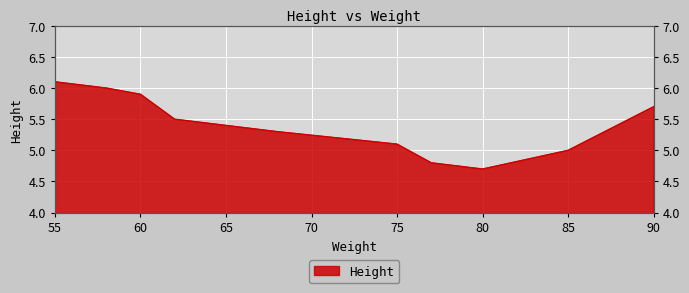

What is the approximate value at 62?

5.5